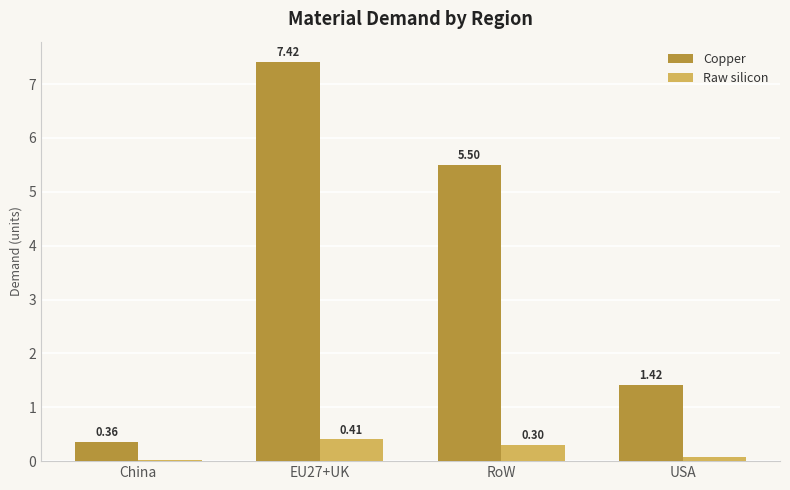

At which category is the sum across all series the highest?

EU27+UK